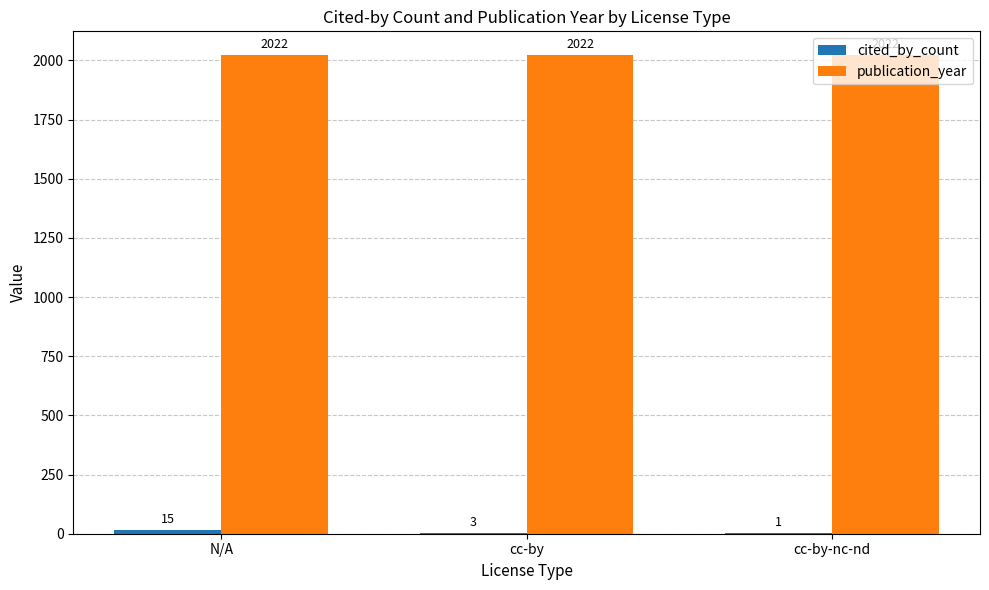

What is the sum of the publication_year values at N/A and cc-by?

4044